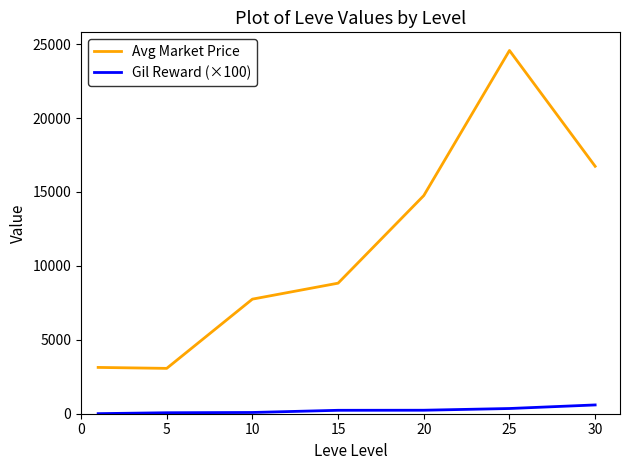

True or false: Gil Reward (×100) and Avg Market Price intersect in this chart.

False